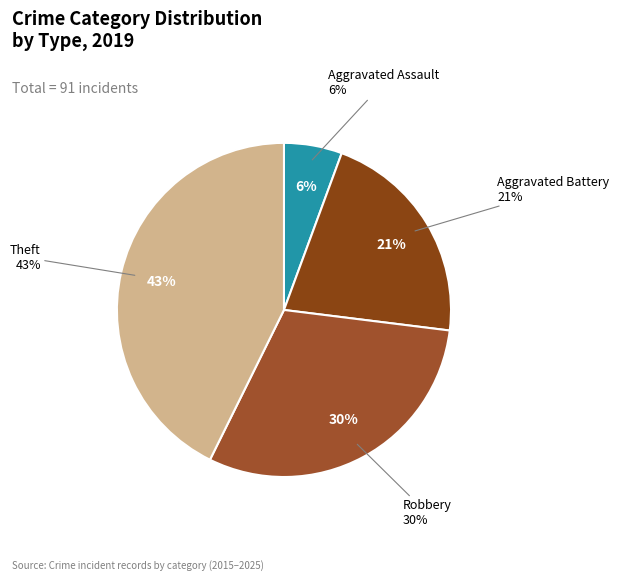

What percentage is the Aggravated Battery slice, to the nearest percent?

21%